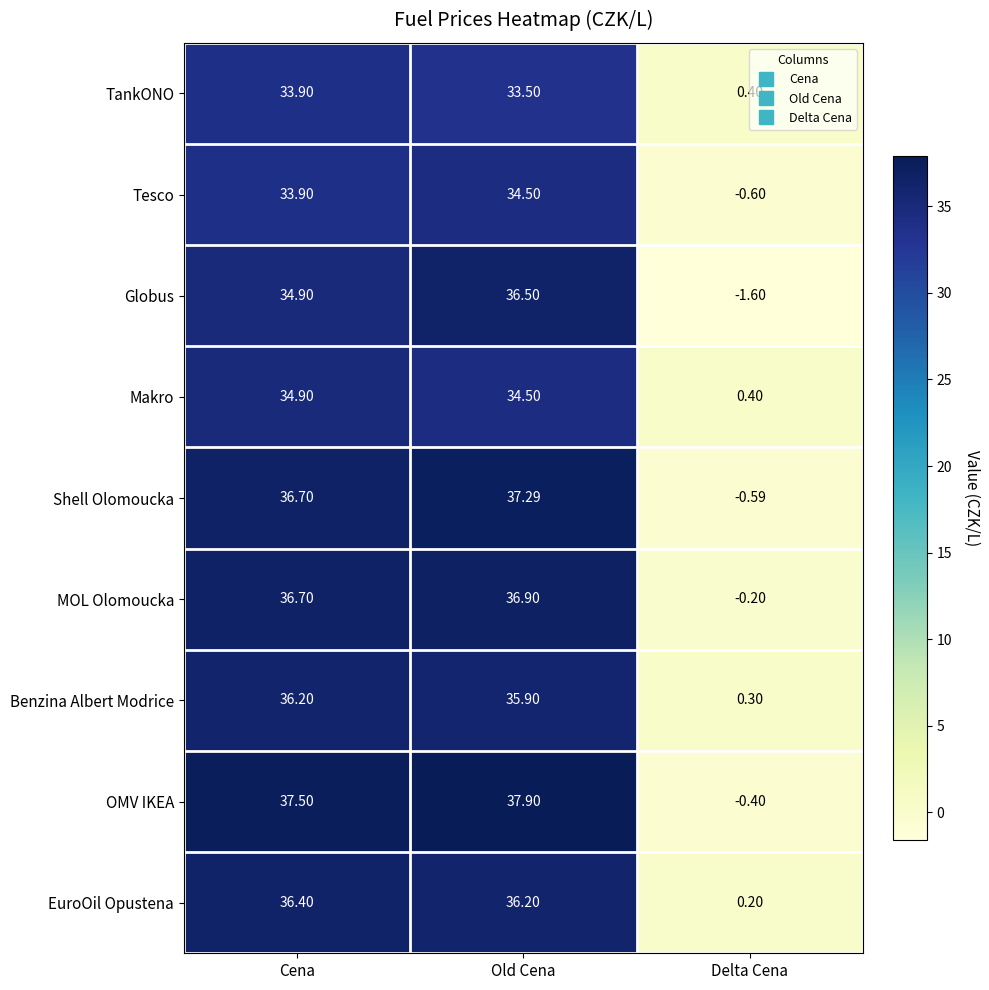

Is the value of Benzina Albert Modrice at Old Cena greater than the value of MOL Olomoucka at Old Cena?

No